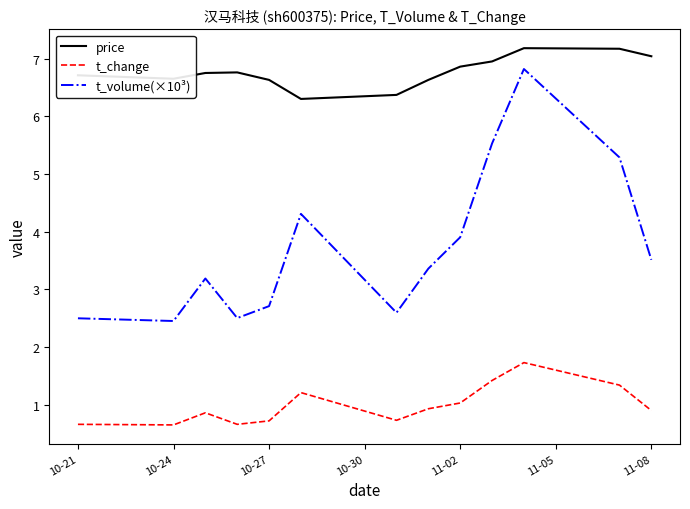

Does the chart display data point markers on the line(s)?

No